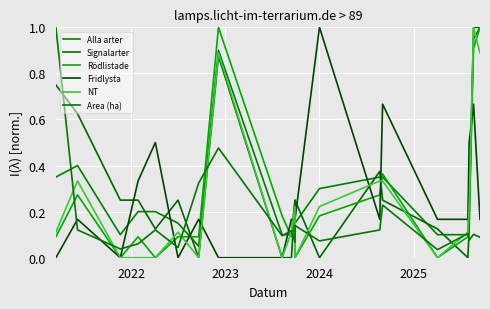

What is the value of the Area (ha) point at the 13th from the left?

0.1